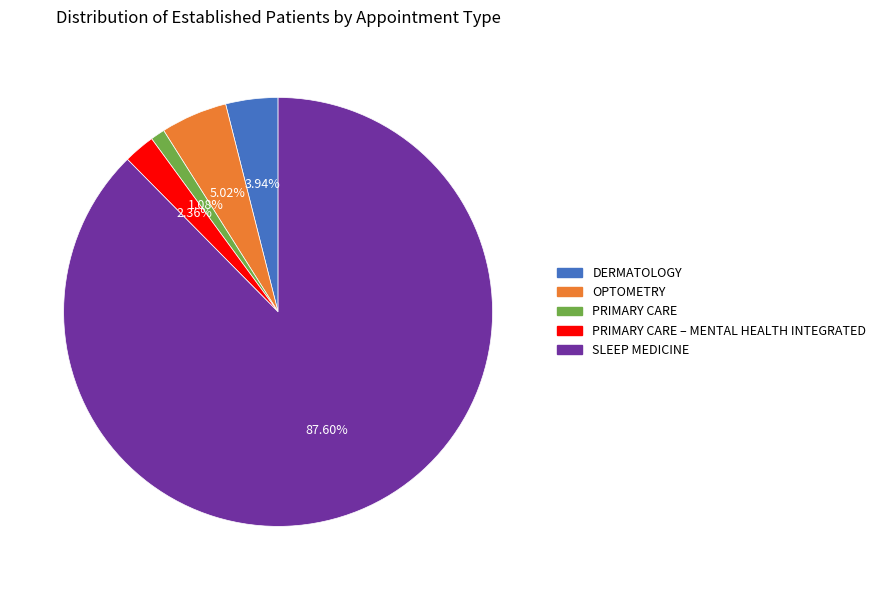

To the nearest percent, what is the difference between the largest and smallest slice percentages?

87%